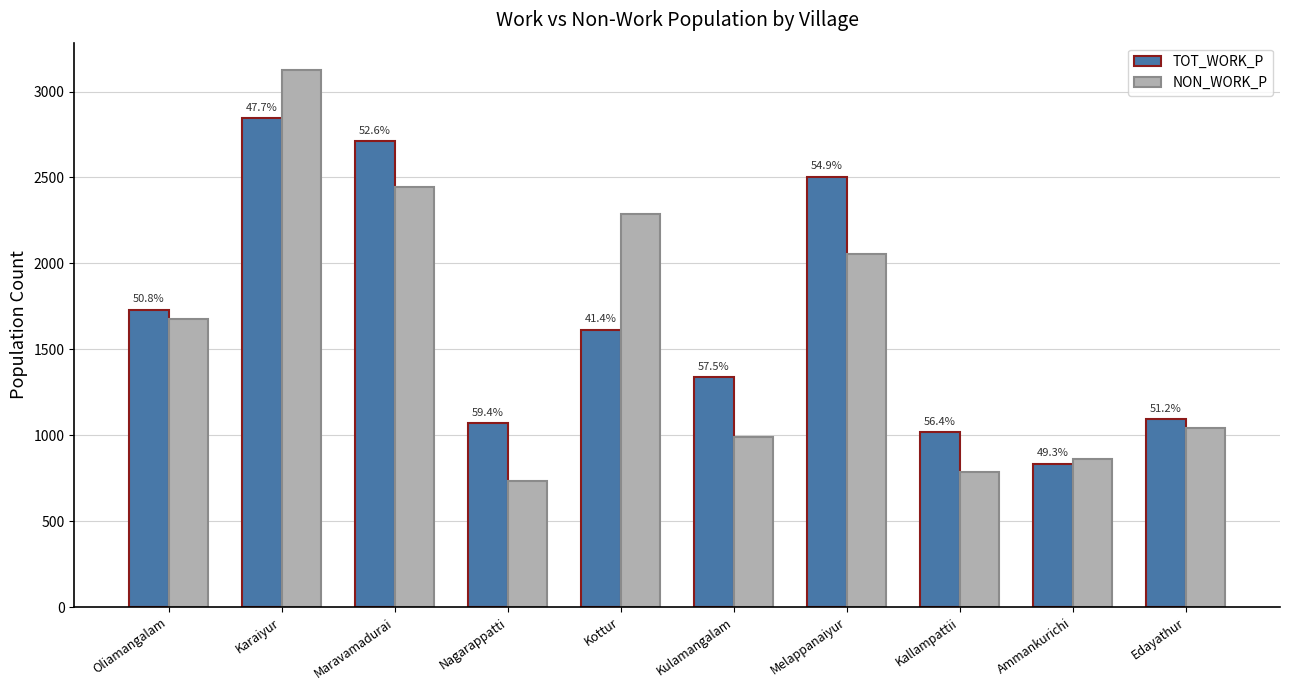

What are all the series names shown in the legend?

TOT_WORK_P, NON_WORK_P